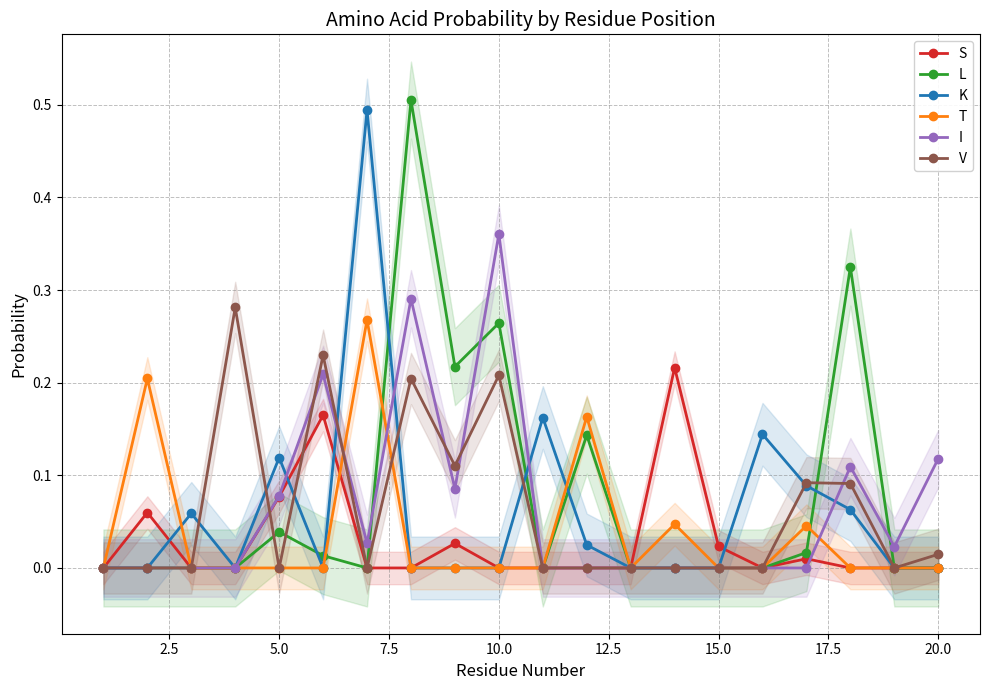

True or false: K and T intersect in this chart.

True